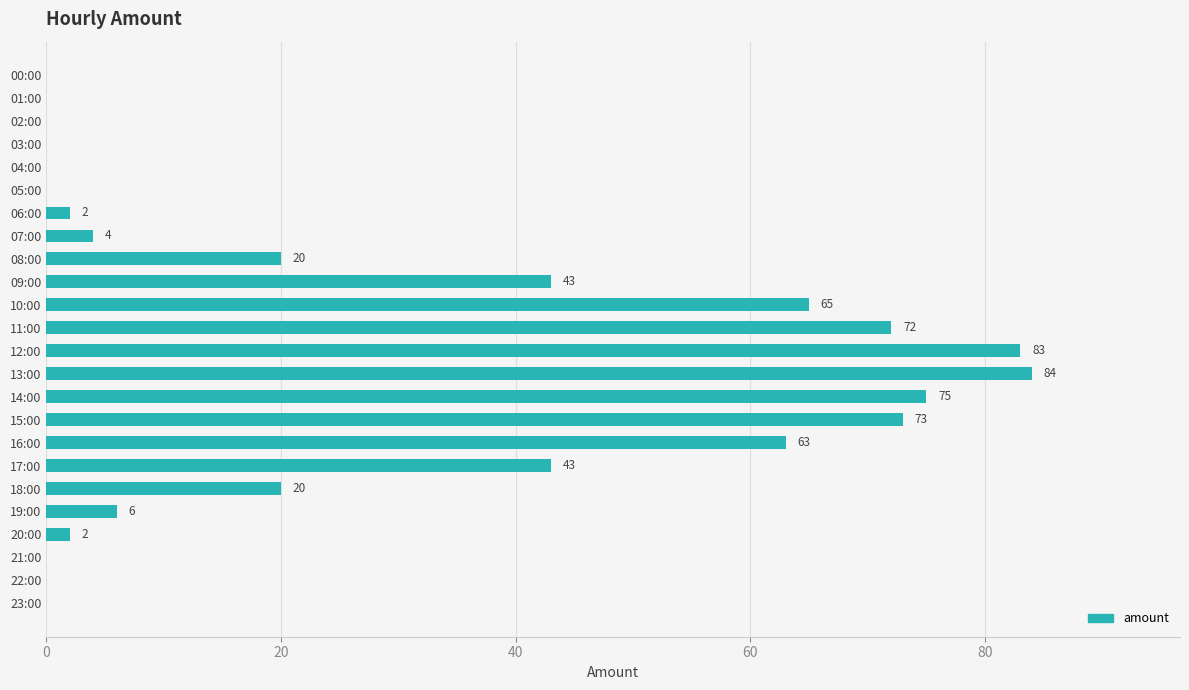

What is the maximum value shown in the chart?

84